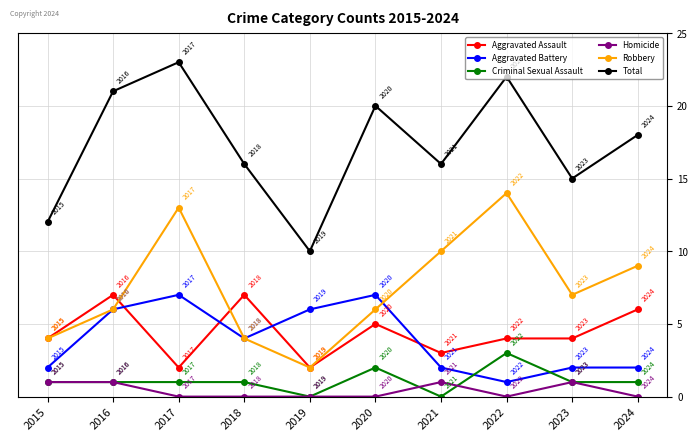

True or false: Aggravated Assault and Homicide intersect in this chart.

False